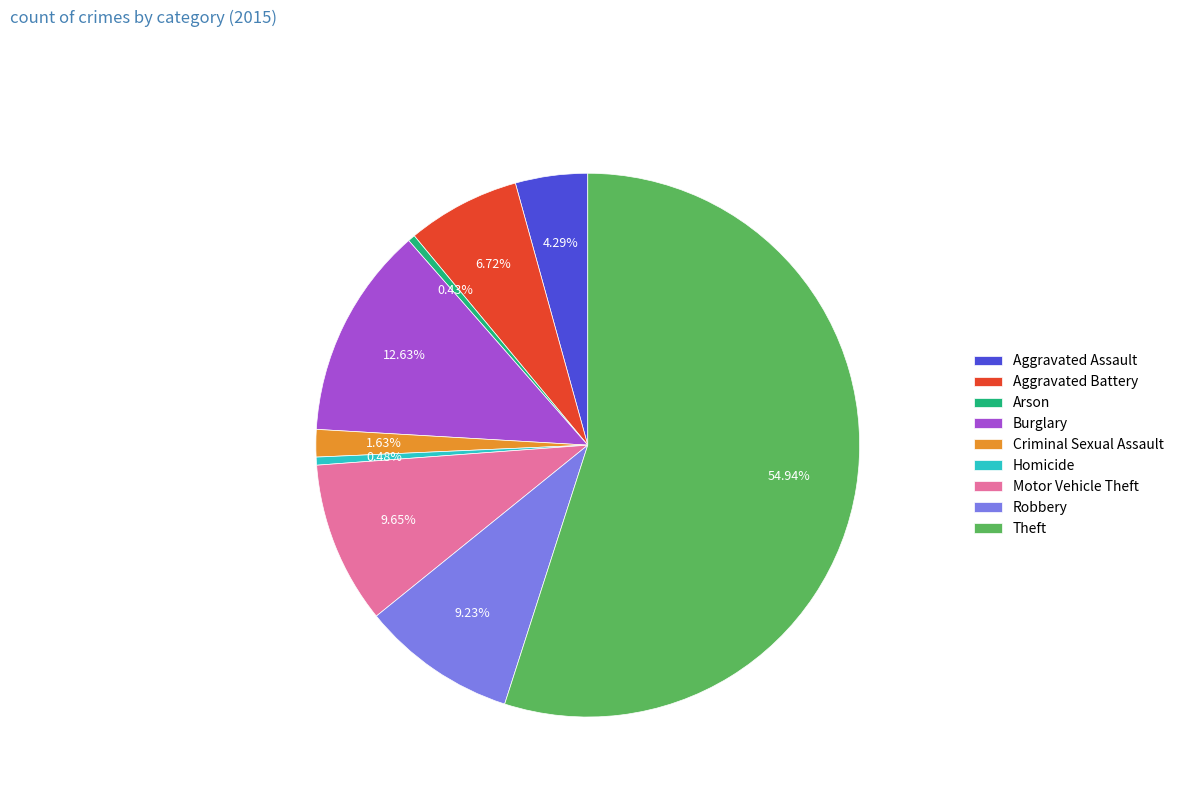

How many slices are in this pie chart?

9